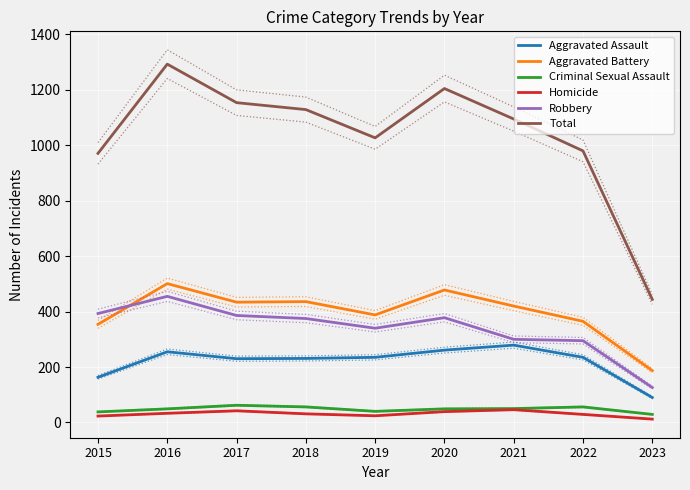

Rank the categories by Criminal Sexual Assault value from highest to lowest.

2017, 2018, 2022, 2021, 2016, 2020, 2019, 2015, 2023